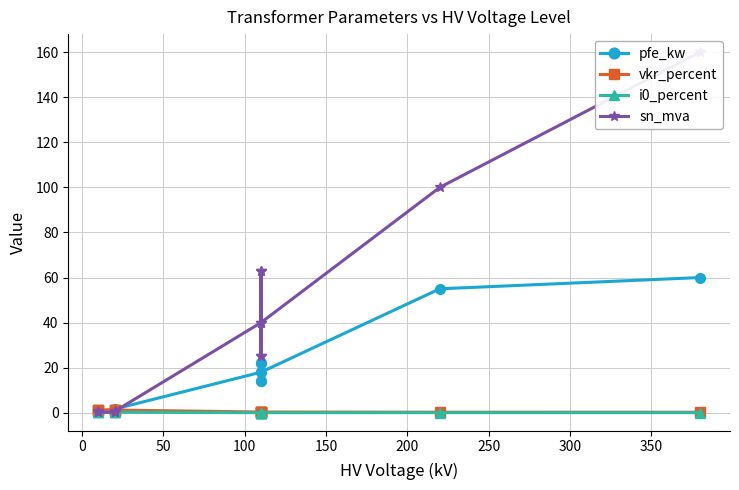

Read the i0_percent value at 150.

0.3